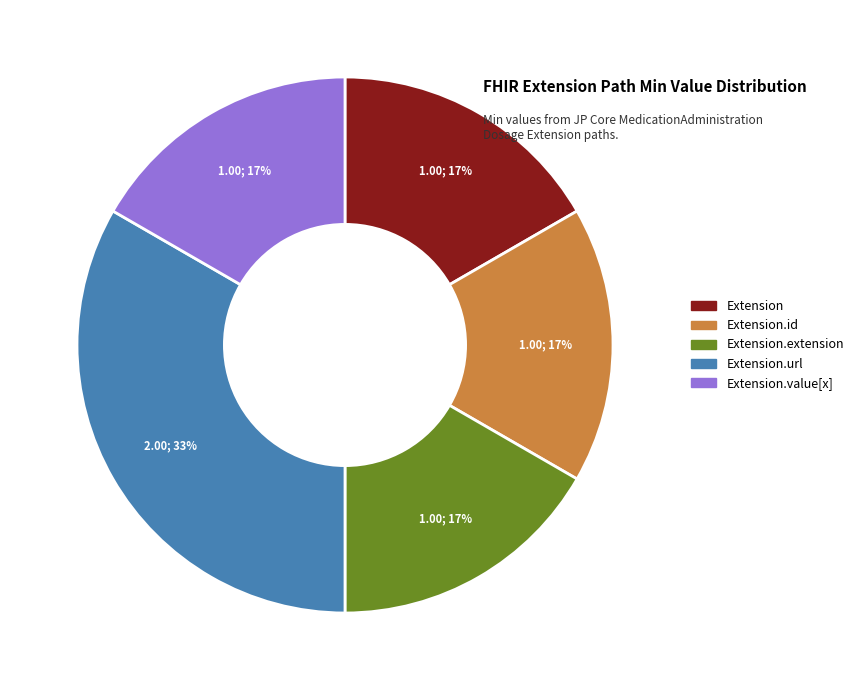

To the nearest percent, what is the average slice percentage?

20%